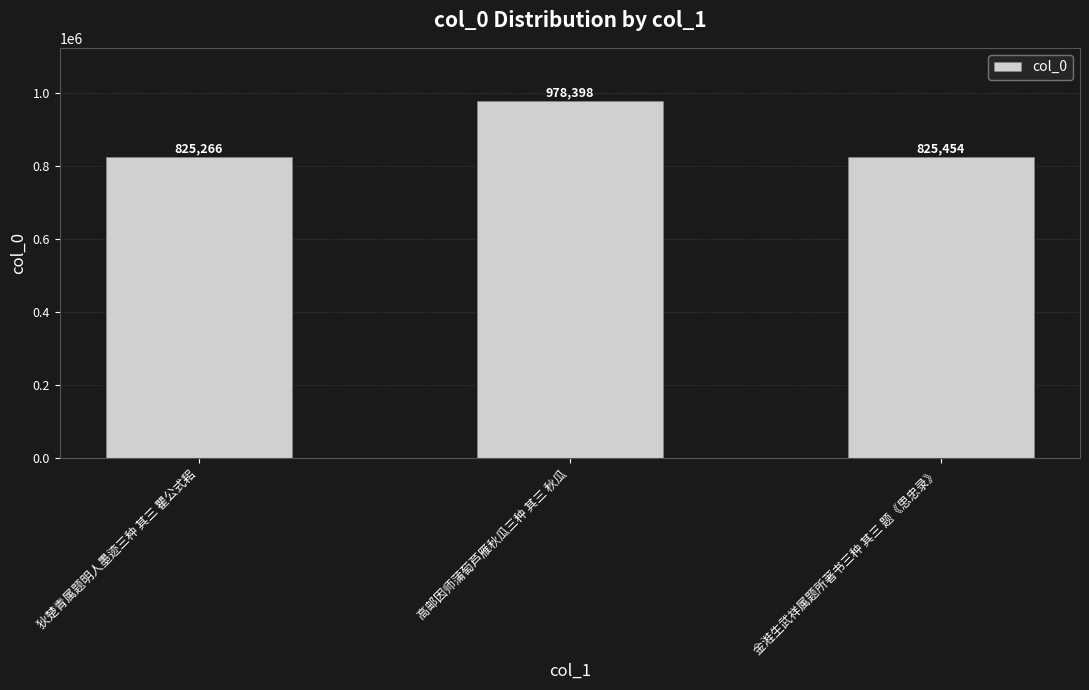

At which label is the value closest to 901832?

金溎生武祥属题所著书三种 其三 题《思忠录》